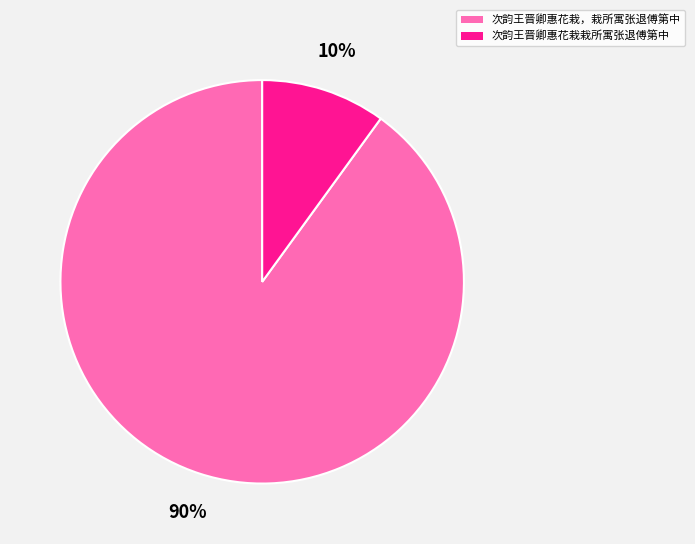

Rank the categories by value from lowest to highest.

次韵王晋卿惠花栽栽所寓张退傅第中, 次韵王晋卿惠花栽，栽所寓张退傅第中